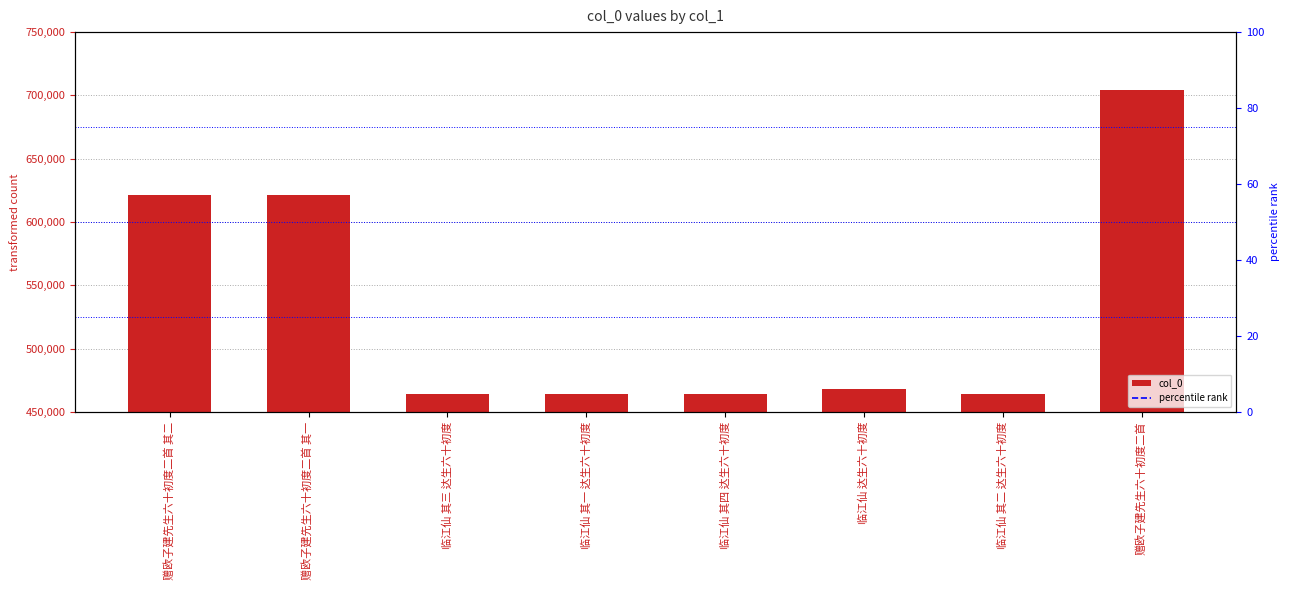

Is it true that the value at 临江仙 其三 达生六十初度 is 464278?

True